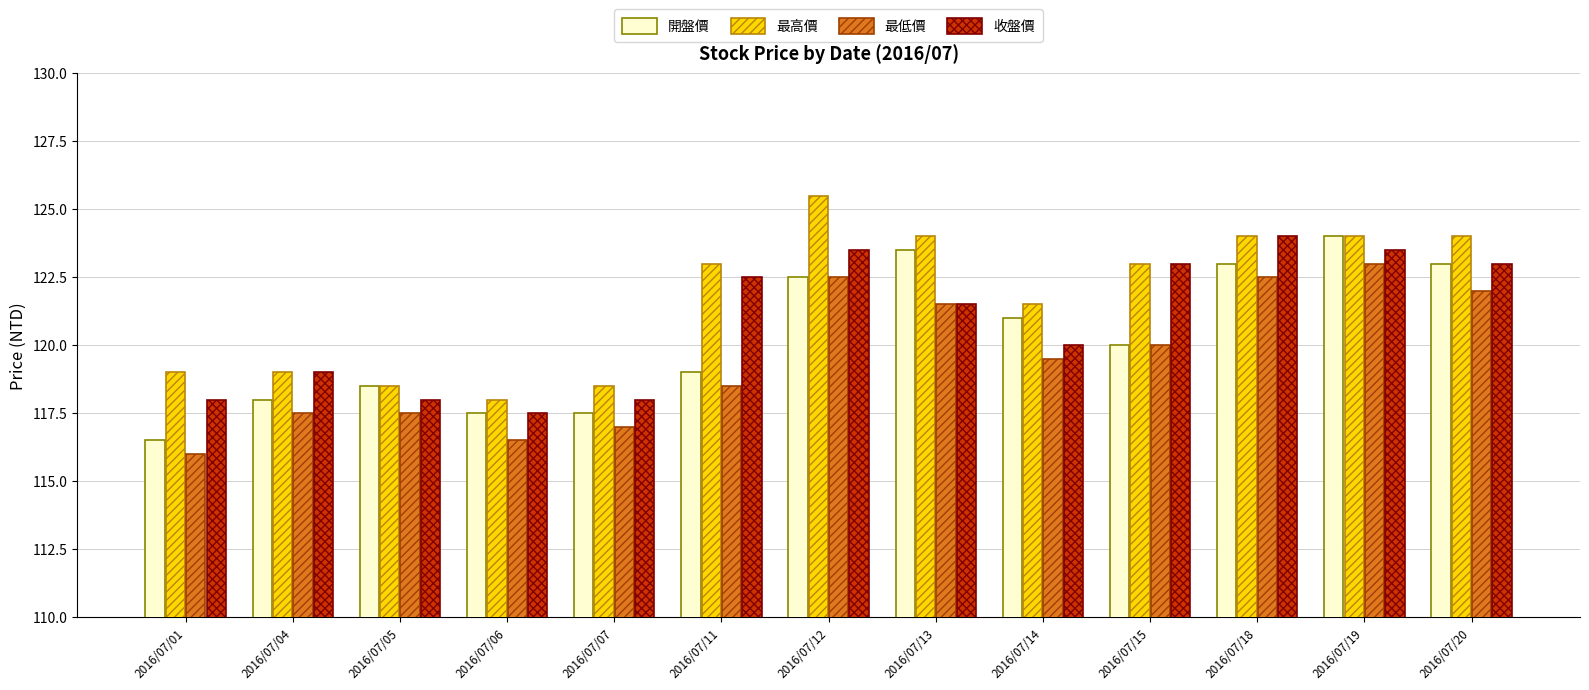

List the series in order of their overall mean, lowest first.

最低價, 開盤價, 收盤價, 最高價